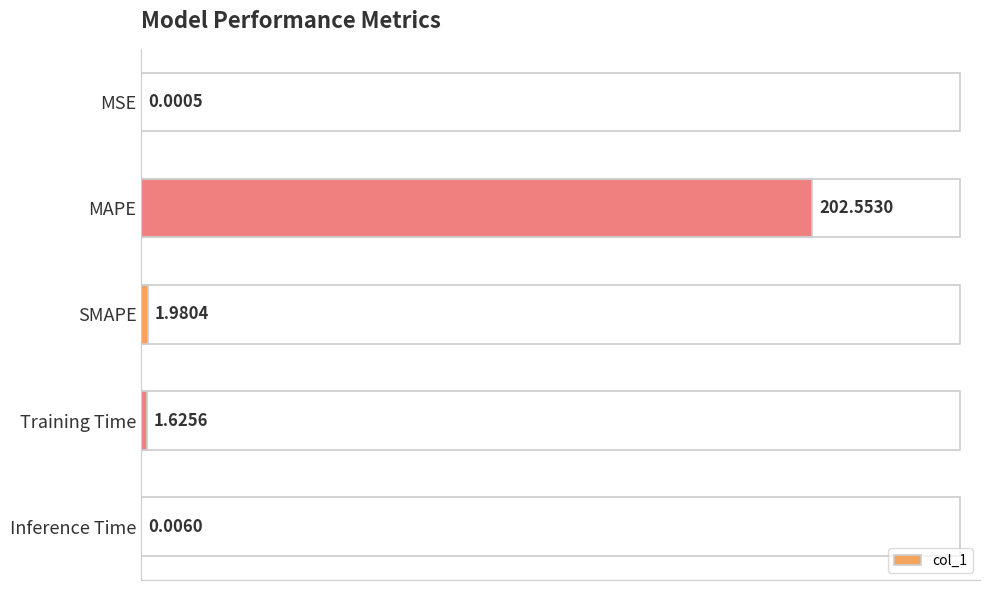

Which label corresponds to the largest value in the chart?

MAPE